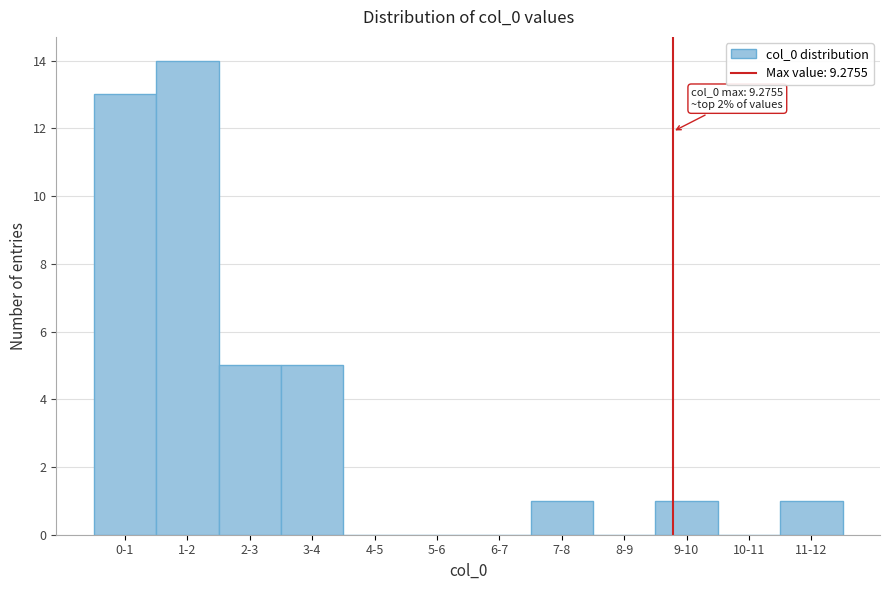

Reading right to left, transcribe all the data shown in this chart.

11-12=1	10-11=0	9-10=1	8-9=0	7-8=1	6-7=0	5-6=0	4-5=0	3-4=5	2-3=5	1-2=14	0-1=13